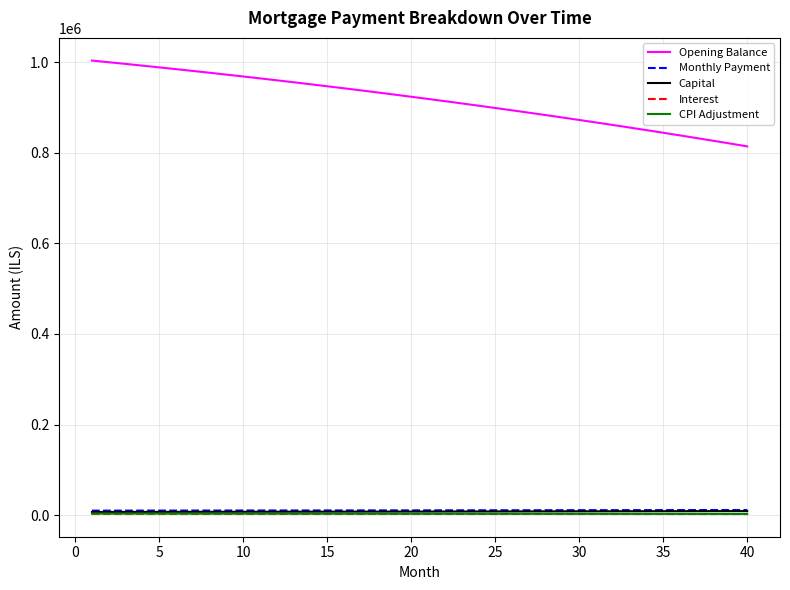

Which series has the widest spread of values?

Opening Balance